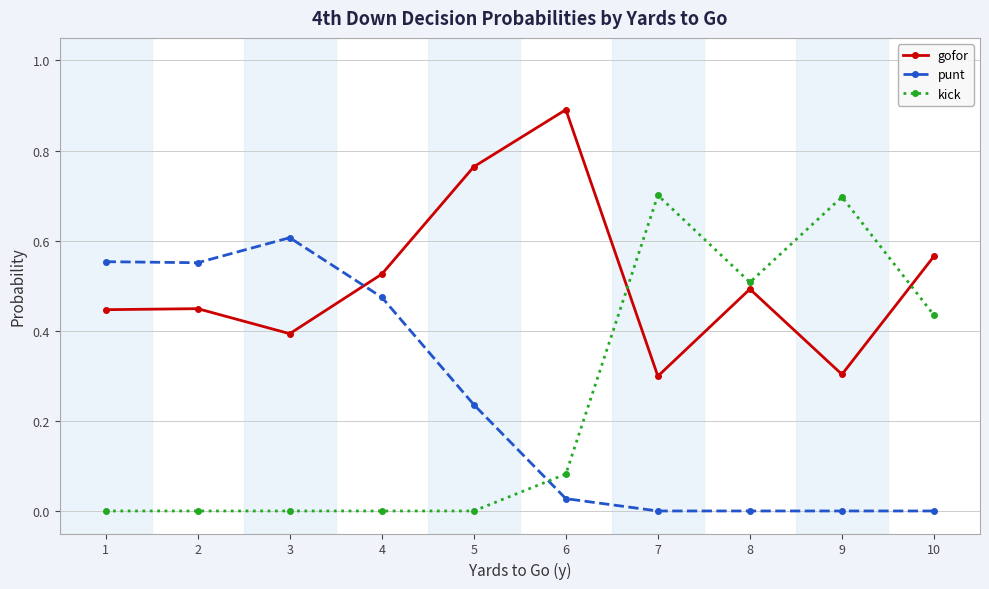

What is the sum of all kick values?

2.4